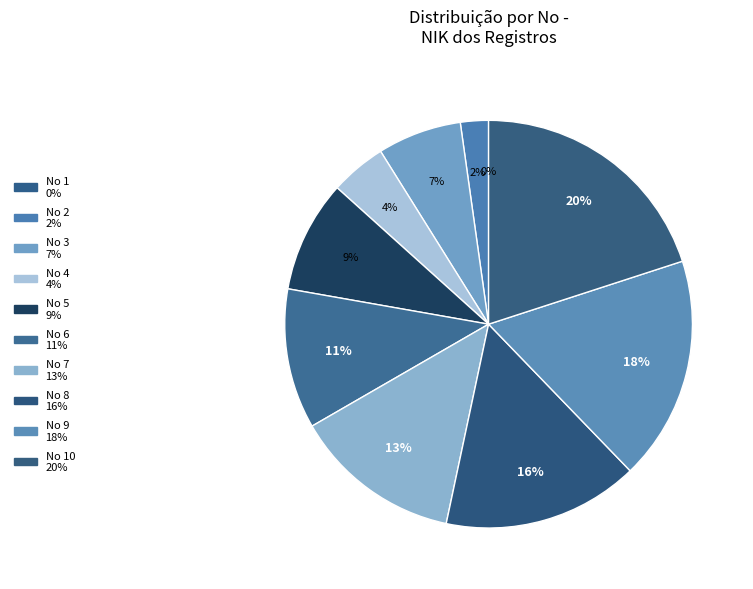

True or false: 5 accounts for 20% of the total.

False